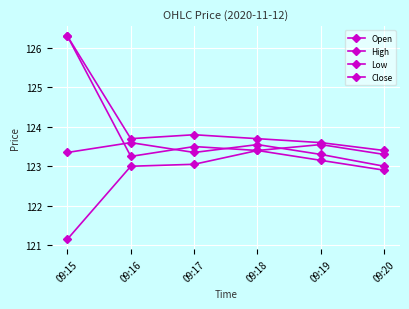

True or false: Close and Low cross at least once.

False